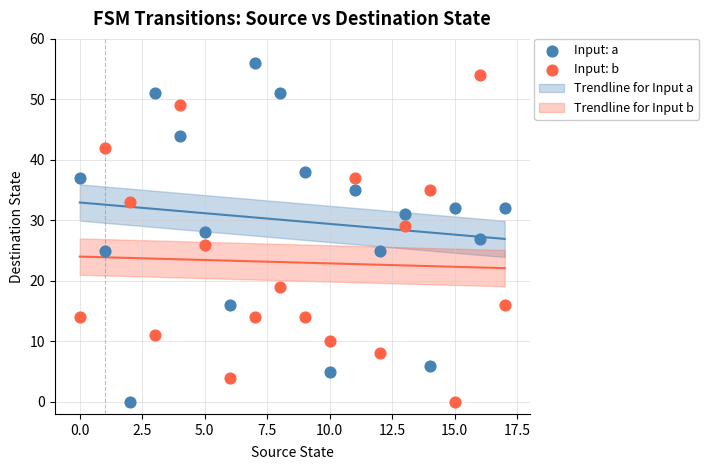

Across all data points, what is the range of Y values (max minus min)?

56